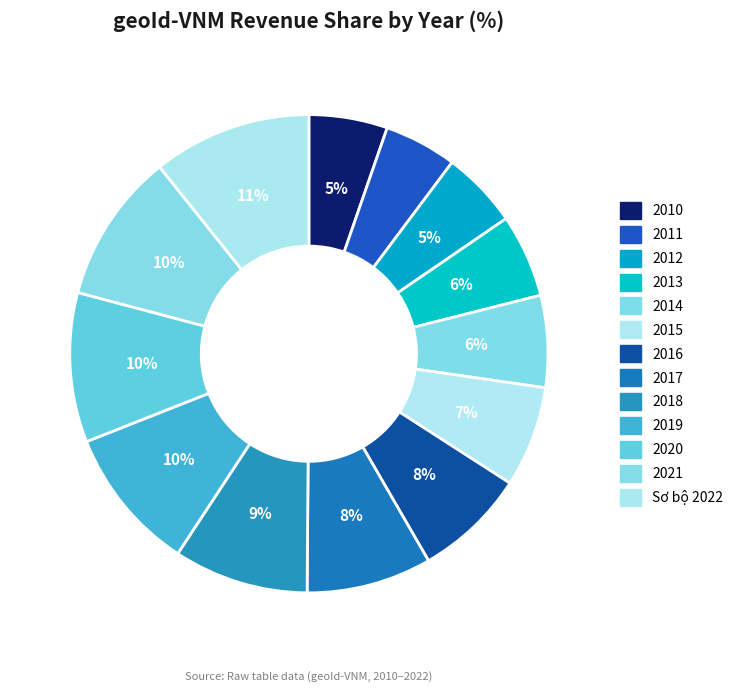

How many segments does this pie chart have?

13